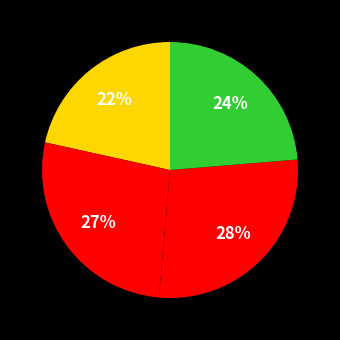

Rank the categories by value from lowest to highest.

TRIUN, CUMAR, TENJ, CBM